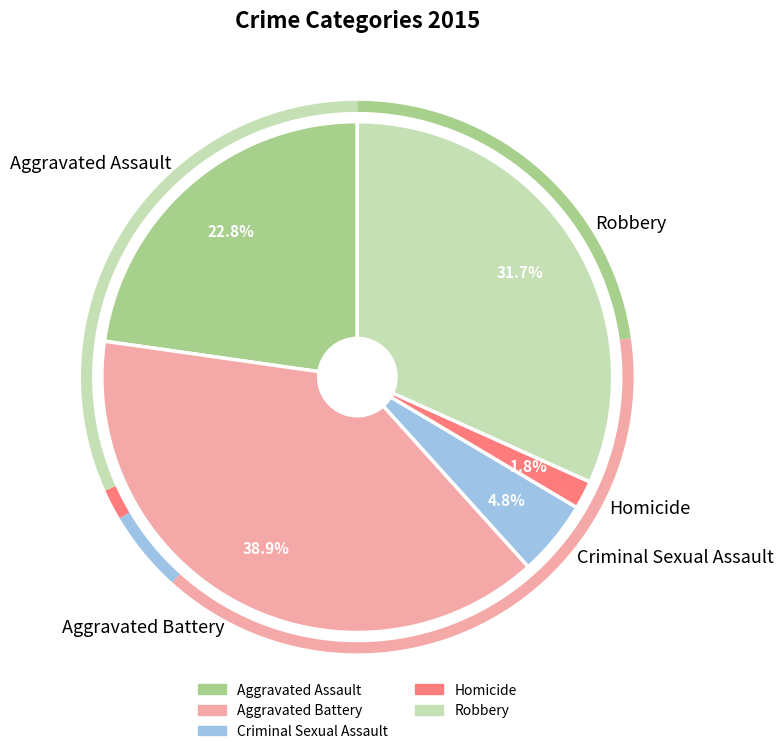

Is there a majority slice in this chart?

No